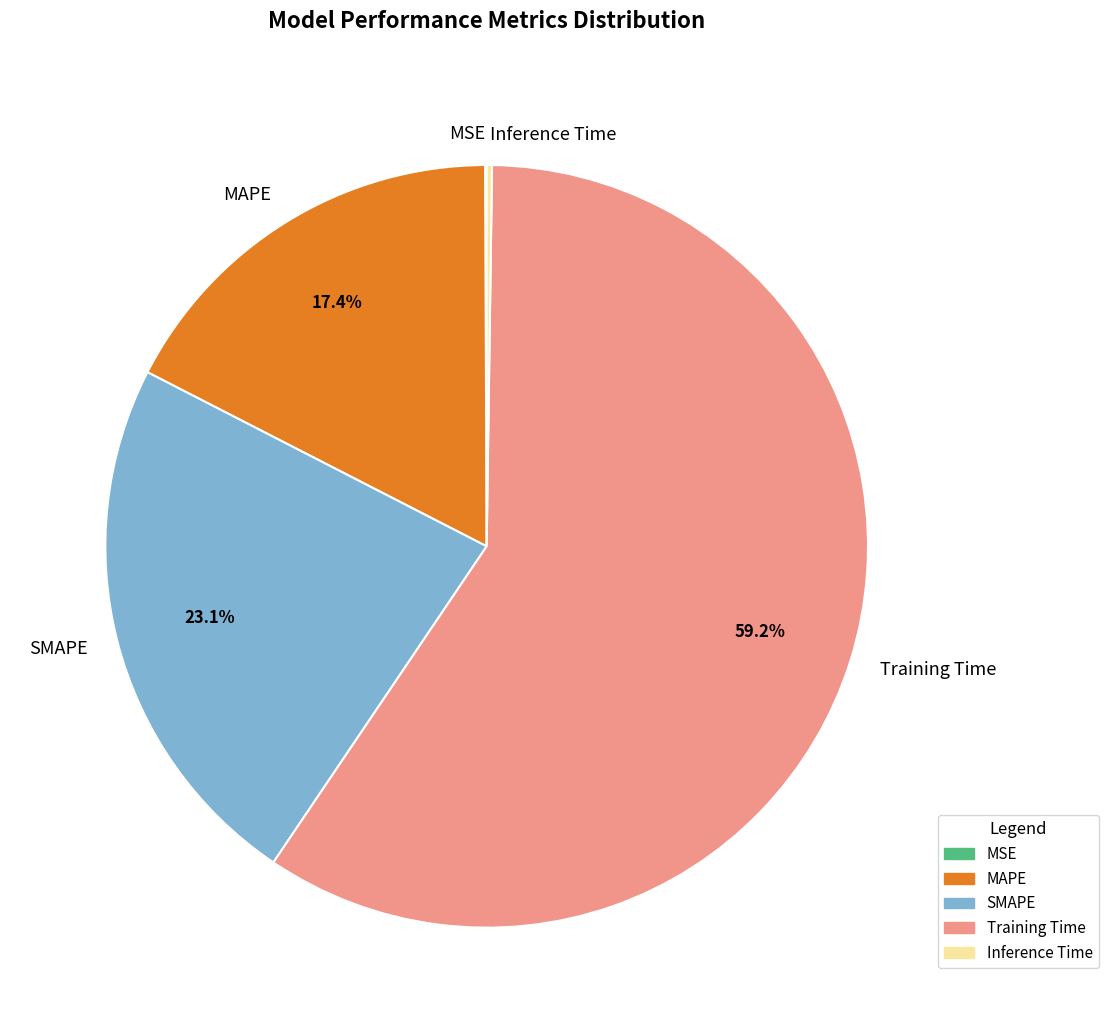

To the nearest percent, what is the difference between the largest and smallest slice percentages?

59%